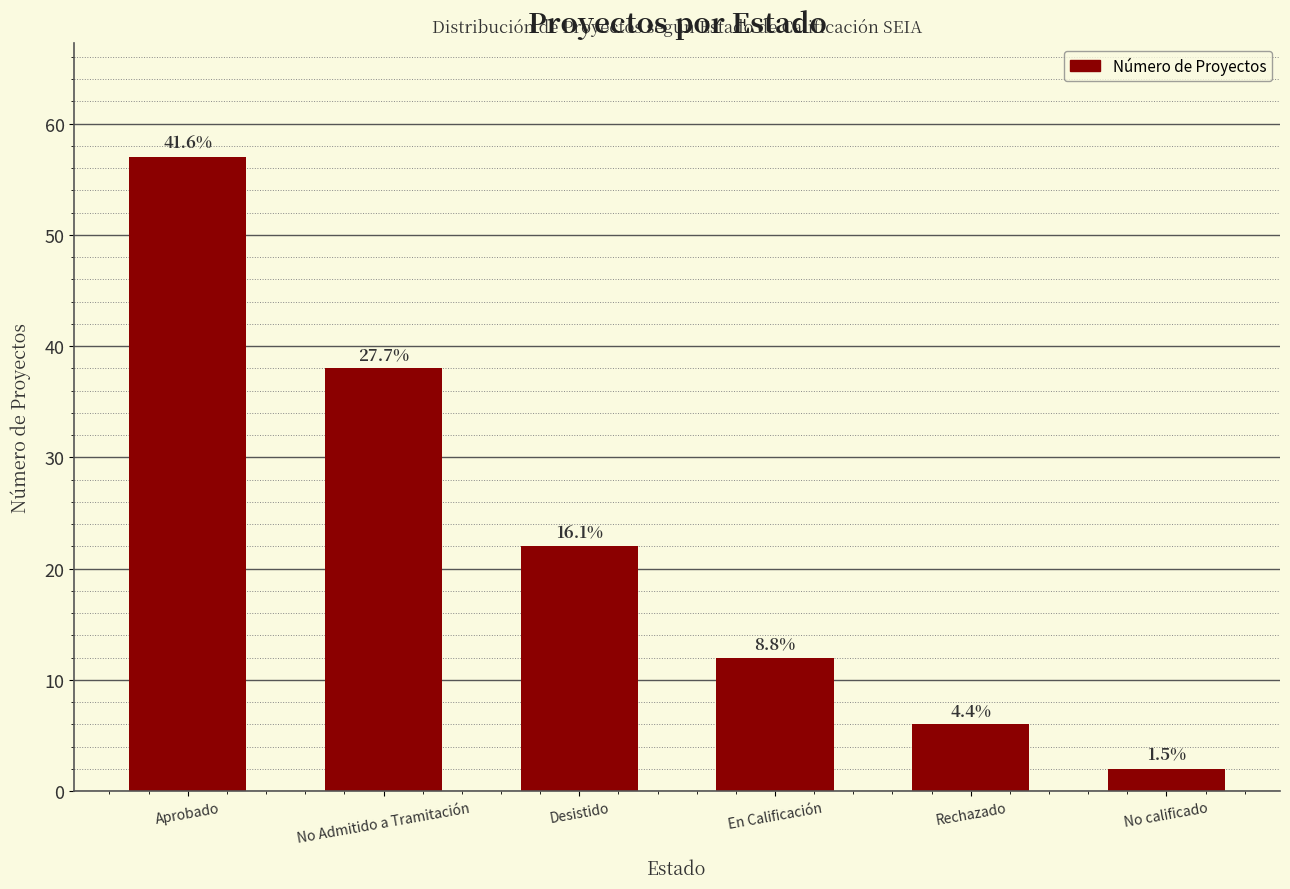

How many bars are there in total?

6